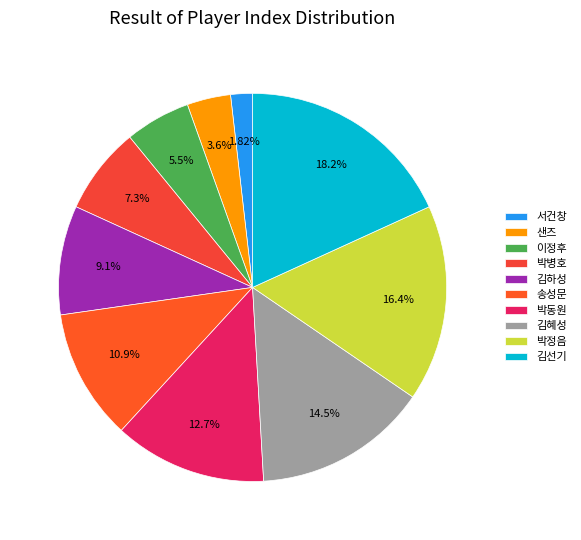

Which slice is the largest?

김선기